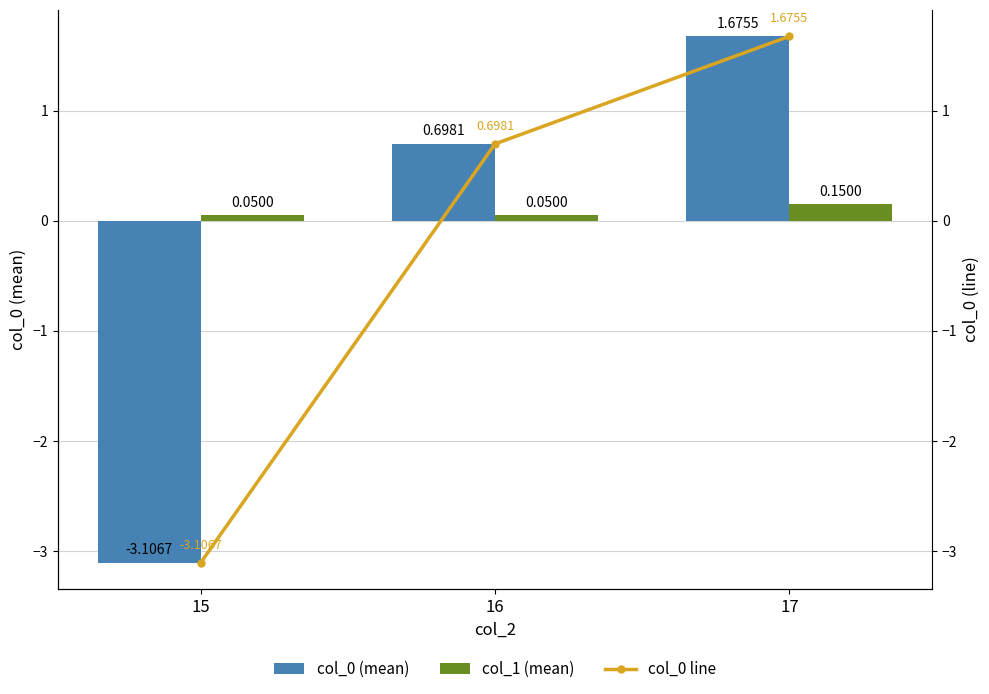

Reading right to left, list all the values displayed in this chart.

col_0 (mean): 1.7	0.7	-3.1
col_1 (mean): 0.1	0.1	0.1
col_0 line: 1.7	0.7	-3.1